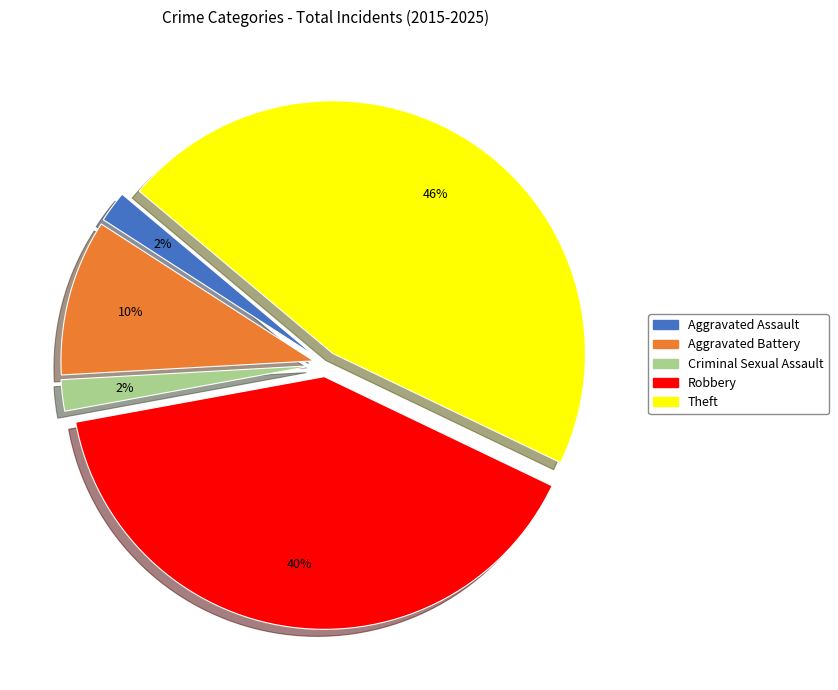

Is it true that Aggravated Battery is 10% of the pie?

True